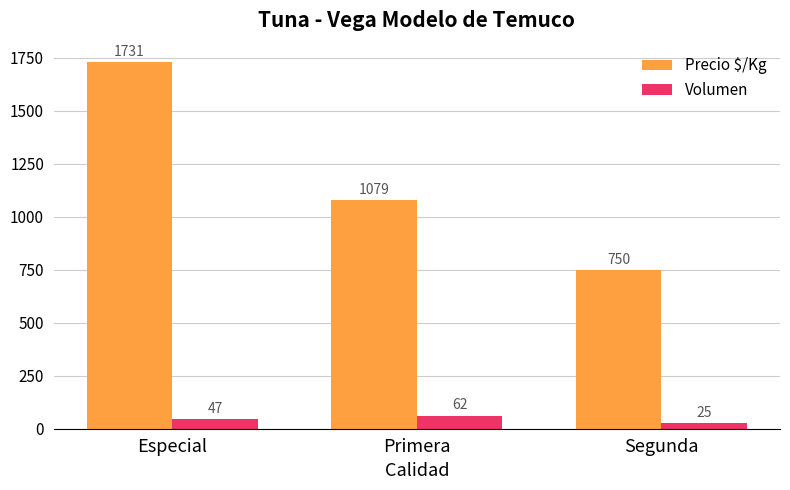

Reading left to right, transcribe all the data shown in this chart.

Precio $/Kg: Especial=1731	Primera=1079	Segunda=750
Volumen: Especial=47	Primera=62	Segunda=25